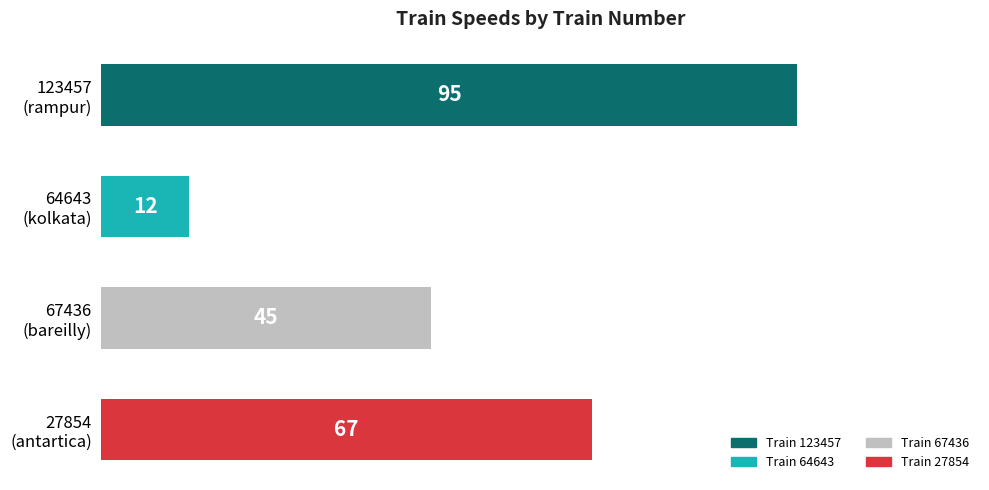

What is the value of the 2nd bar from the top?

12